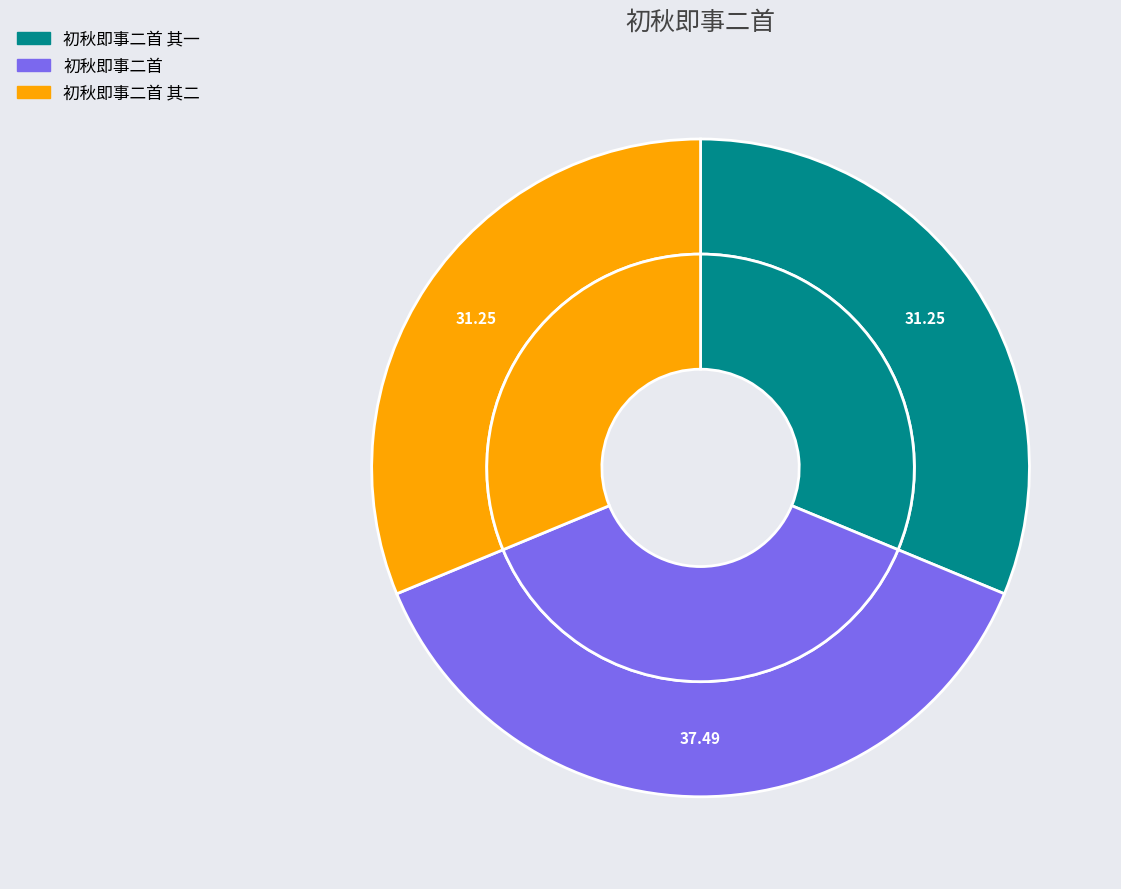

Does 初秋即事二首 represent more than half of the total?

No